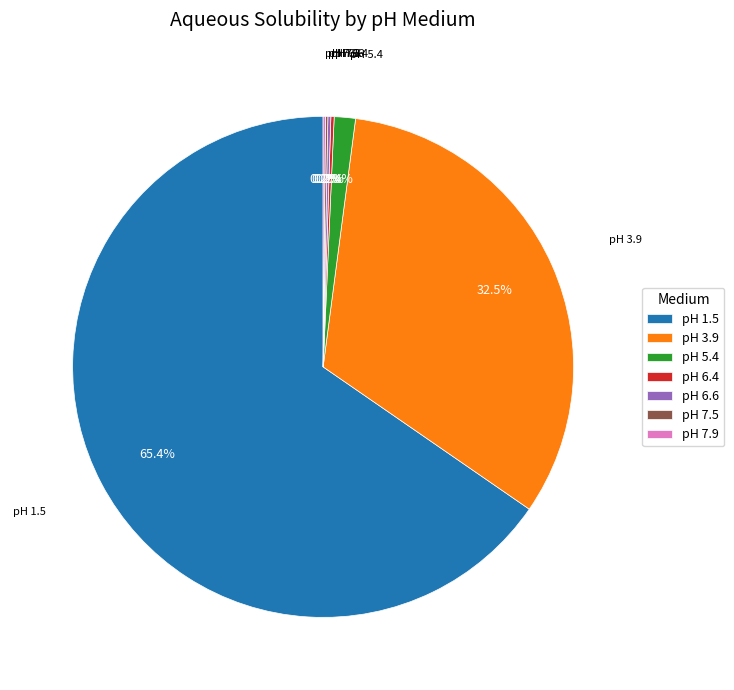

Does any single category account for the majority?

Yes